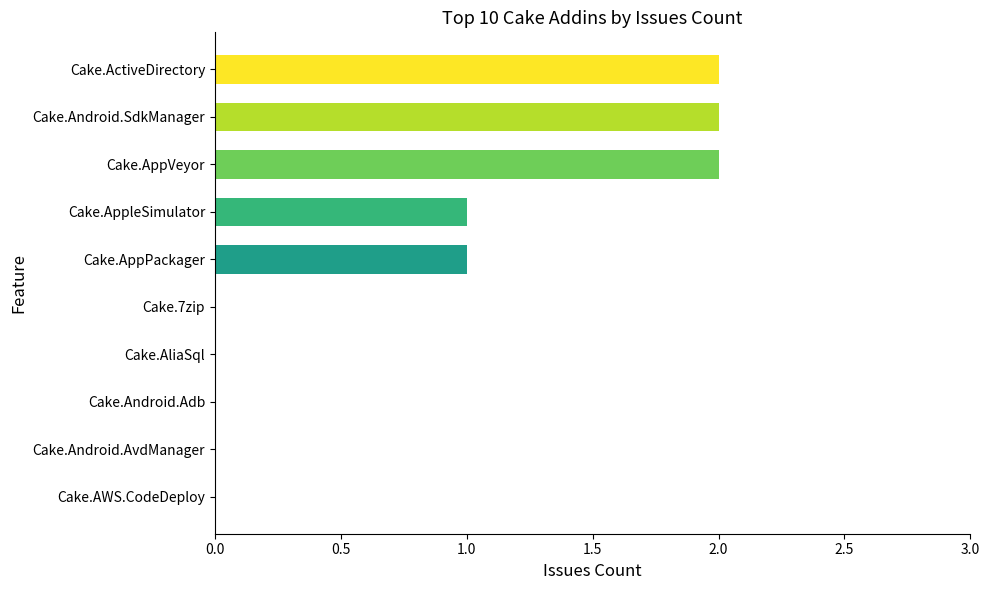

Reading bottom to top, what are all the values shown in this chart?

Cake.AWS.CodeDeploy=0	Cake.Android.AvdManager=0	Cake.Android.Adb=0	Cake.AliaSql=0	Cake.7zip=0	Cake.AppPackager=1	Cake.AppleSimulator=1	Cake.AppVeyor=2	Cake.Android.SdkManager=2	Cake.ActiveDirectory=2